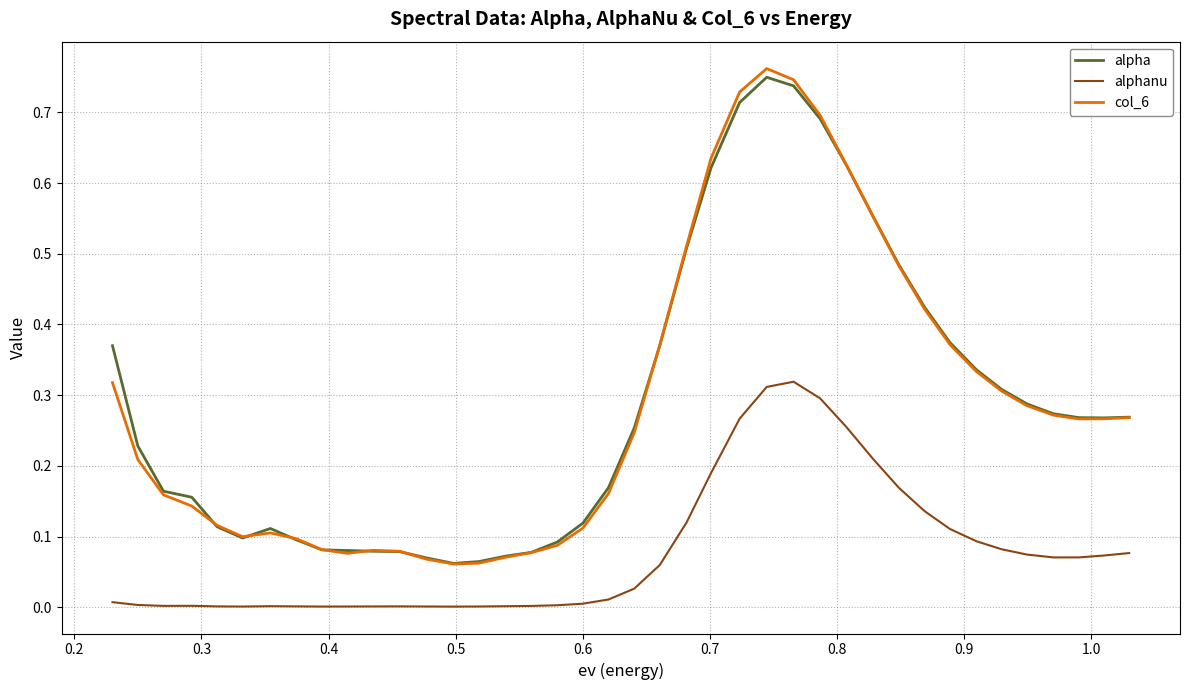

True or false: col_6 and alphanu intersect in this chart.

False